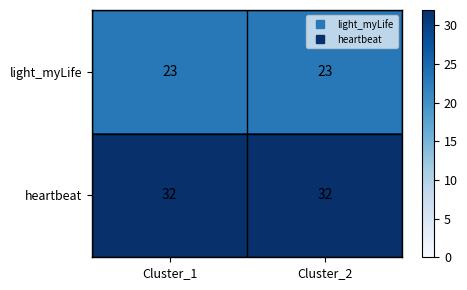

What is the lowest value of the light_myLife series?

23